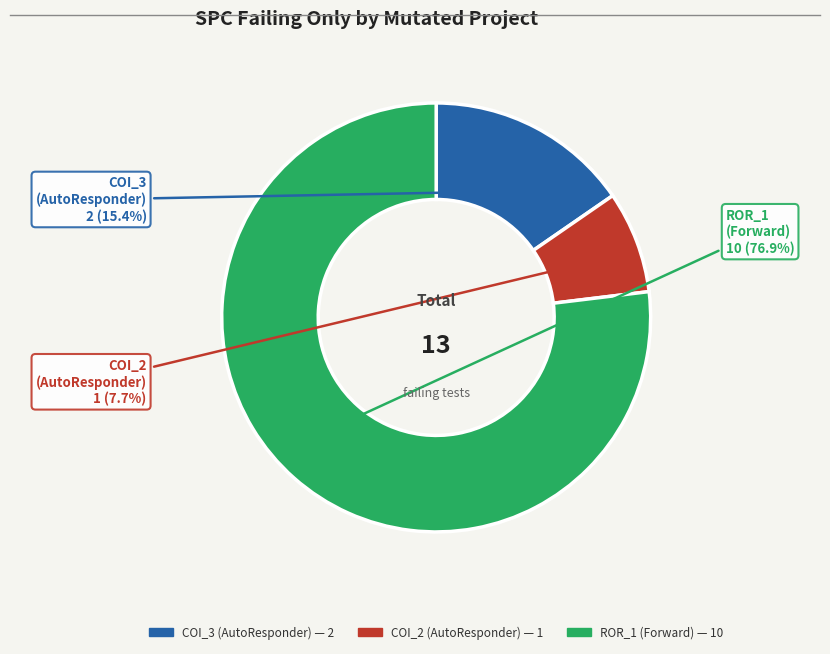

Does any single category account for the majority?

Yes